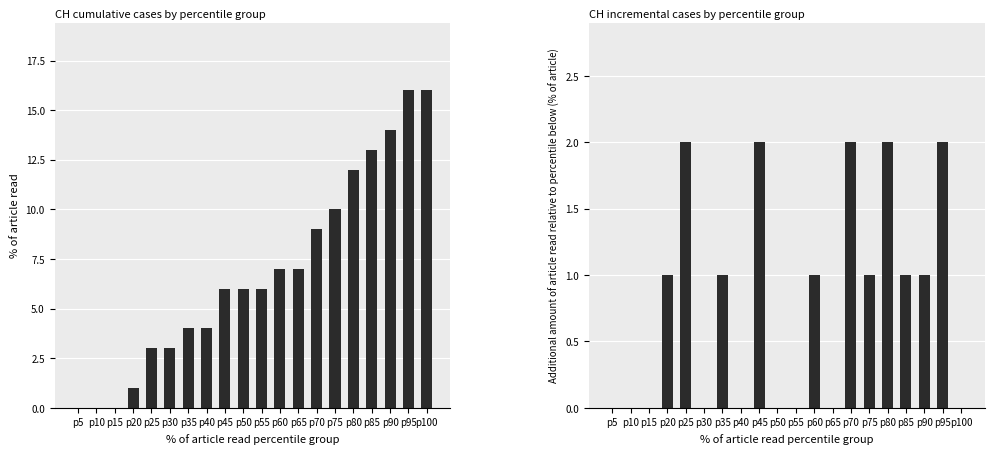

What is the average value of the CH_diff series?

1